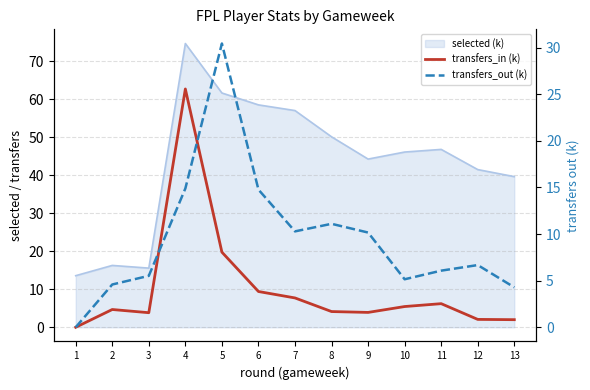

What is the difference between the highest and lowest values at 4?

47.9